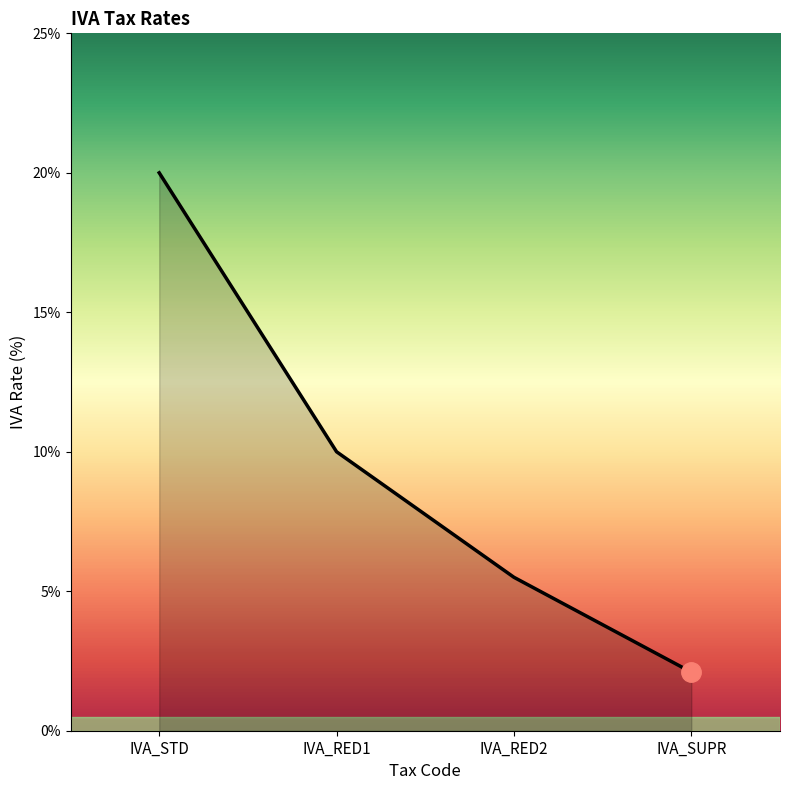

What position from the left is IVA_RED1?

2